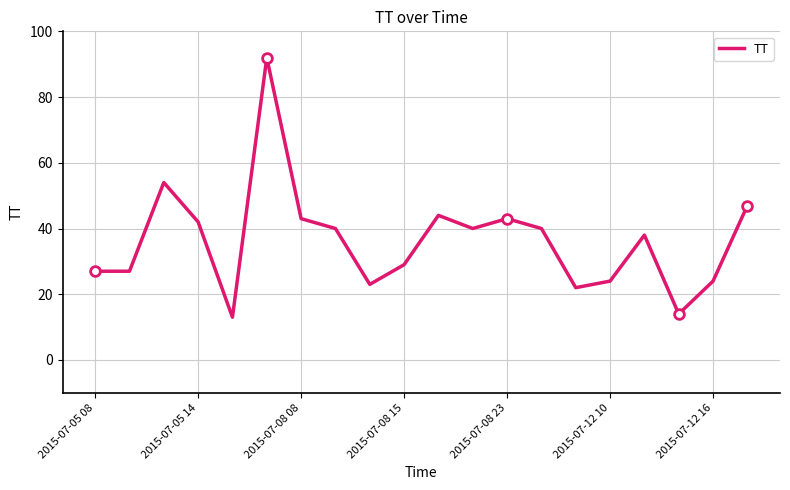

How many lines are shown in the chart?

1